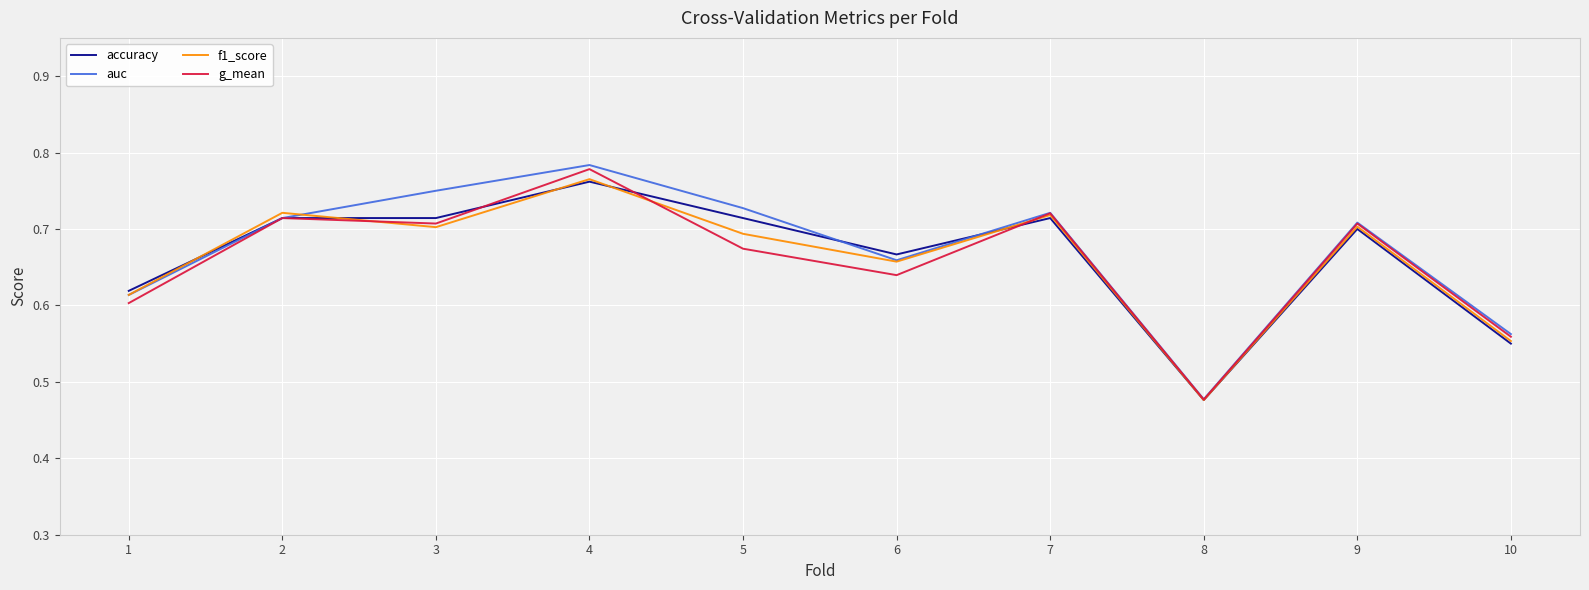

Which series has the largest range (max minus min)?

auc